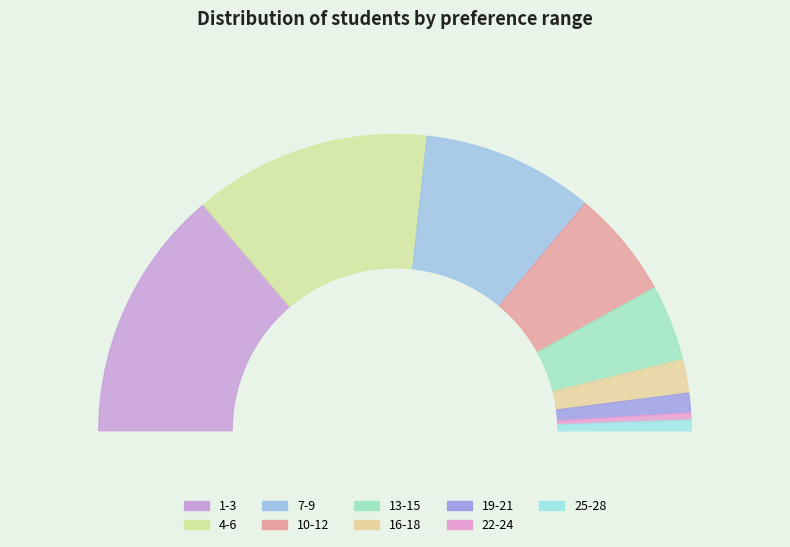

Reading right to left, extract all data points from this chart.

6	4	11	19	43	61	97	134	143